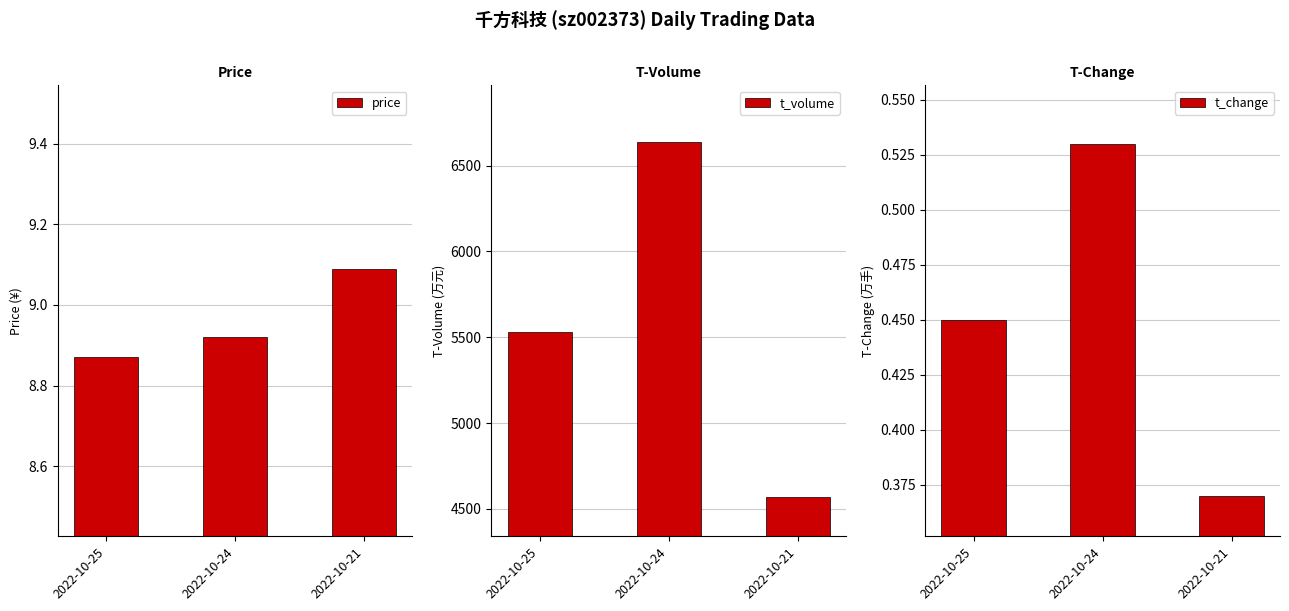

How many groups of bars are there?

3